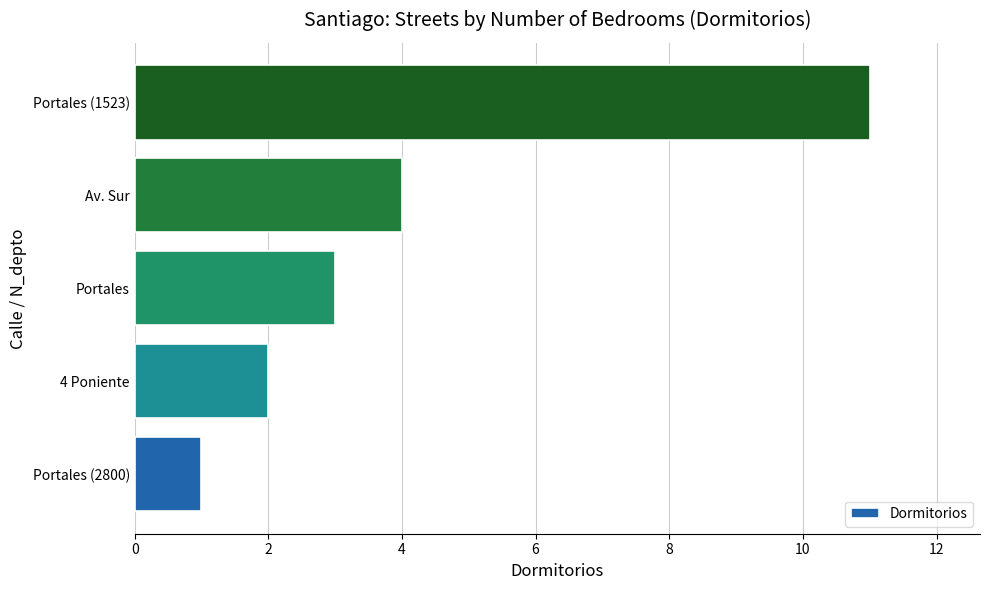

Reading bottom to top, what are all the values shown in this chart?

Portales (2800)=1	4 Poniente=2	Portales=3	Av. Sur=4	Portales (1523)=11